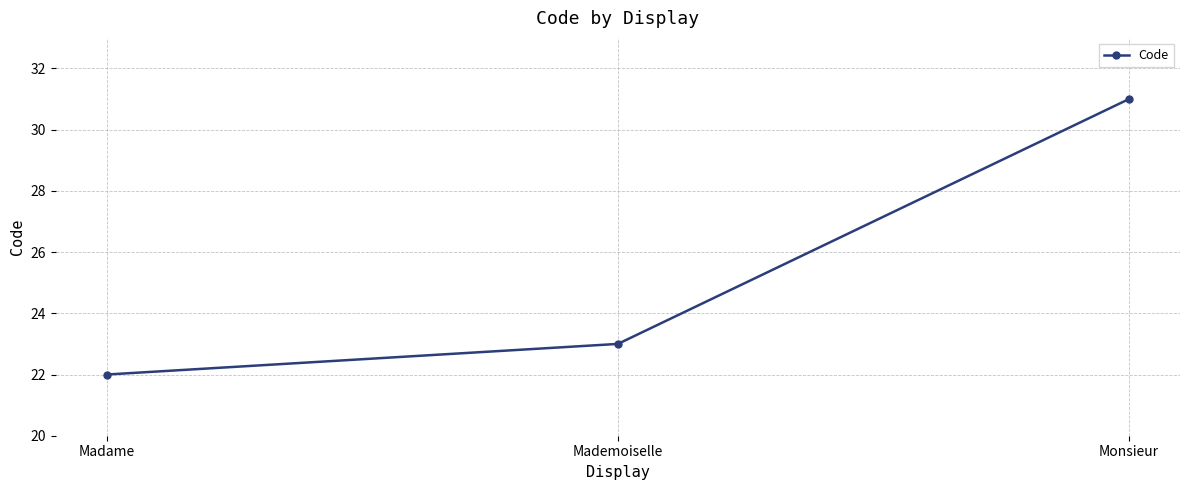

How many series are shown in this chart?

1